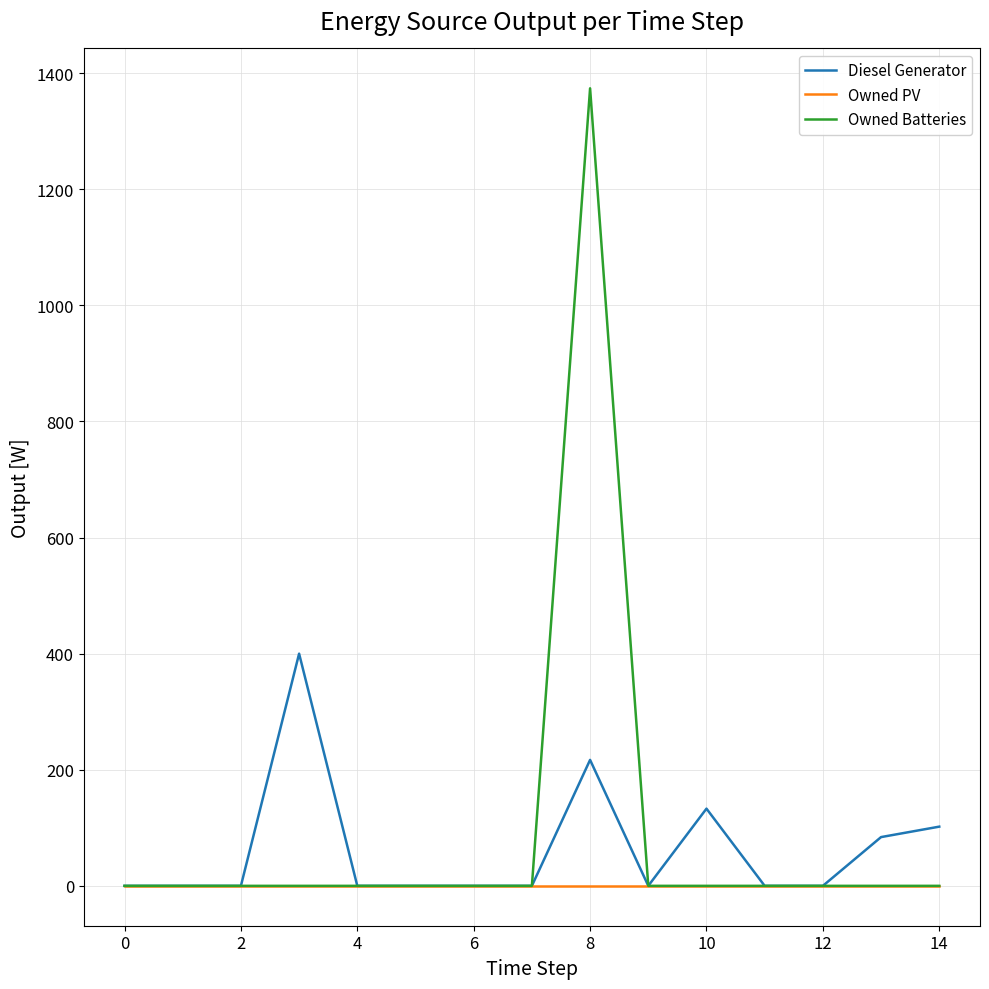

List the series in order of their peak value, lowest first.

Owned PV, Diesel Generator, Owned Batteries